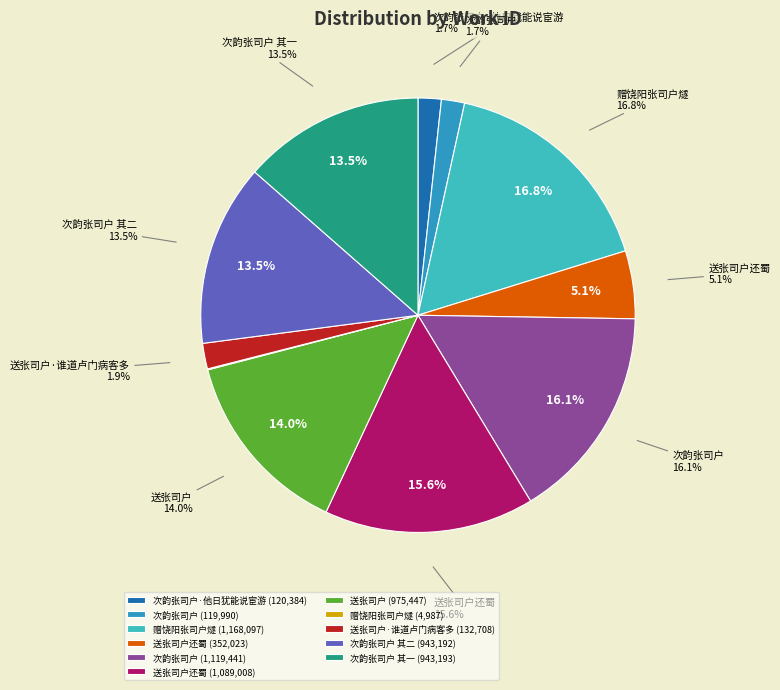

Is it true that 次韵张司户 is 1% of the pie?

False